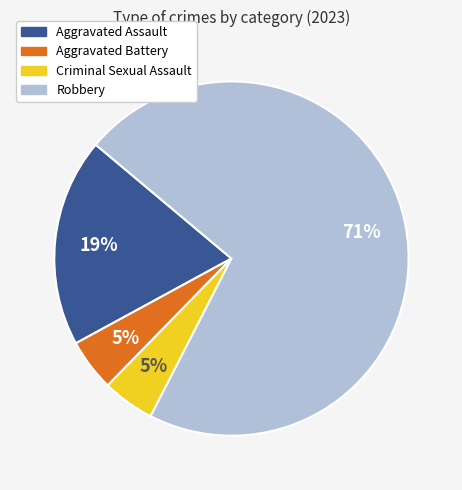

Do Aggravated Battery and Aggravated Assault together represent more than half of the pie?

No